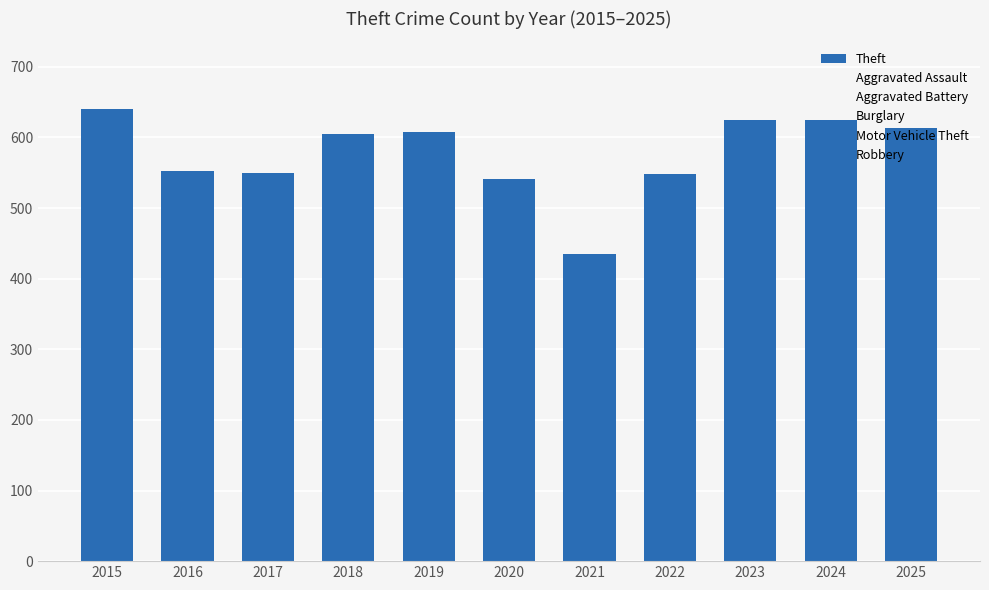

Count the number of data series in this chart.

1